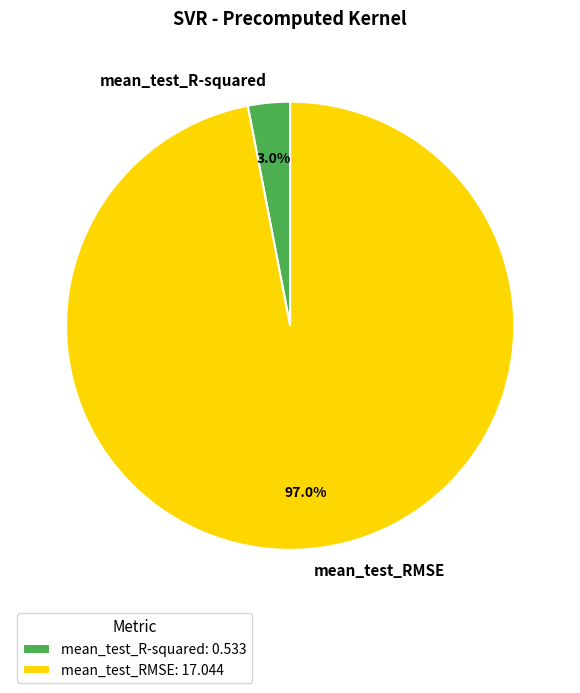

Does any single category account for the majority?

Yes